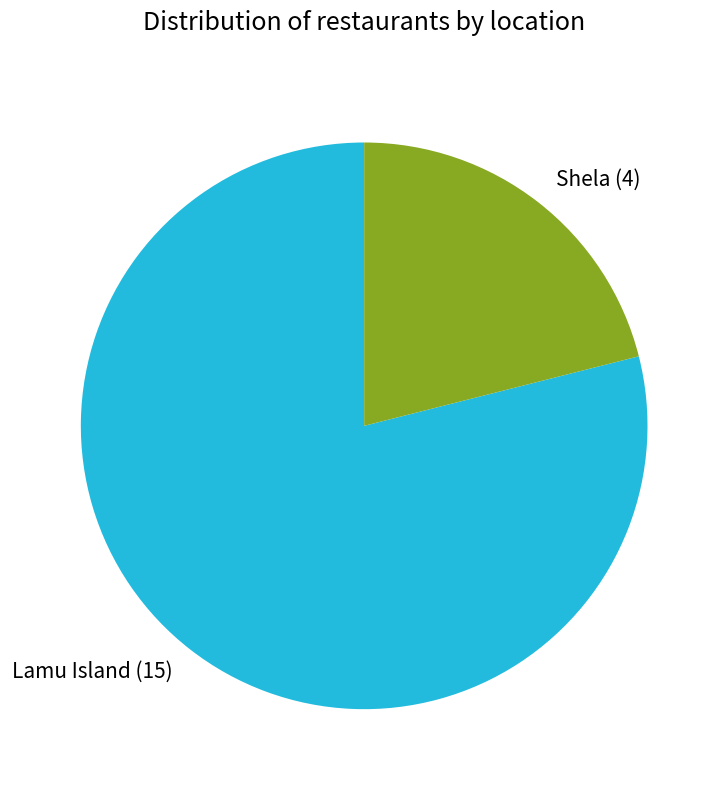

How many slices are in this pie chart?

2